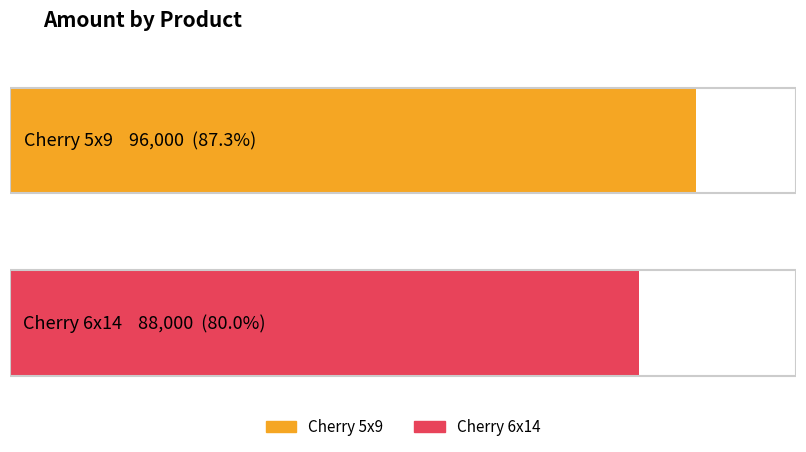

Does the chart contain any negative values?

No